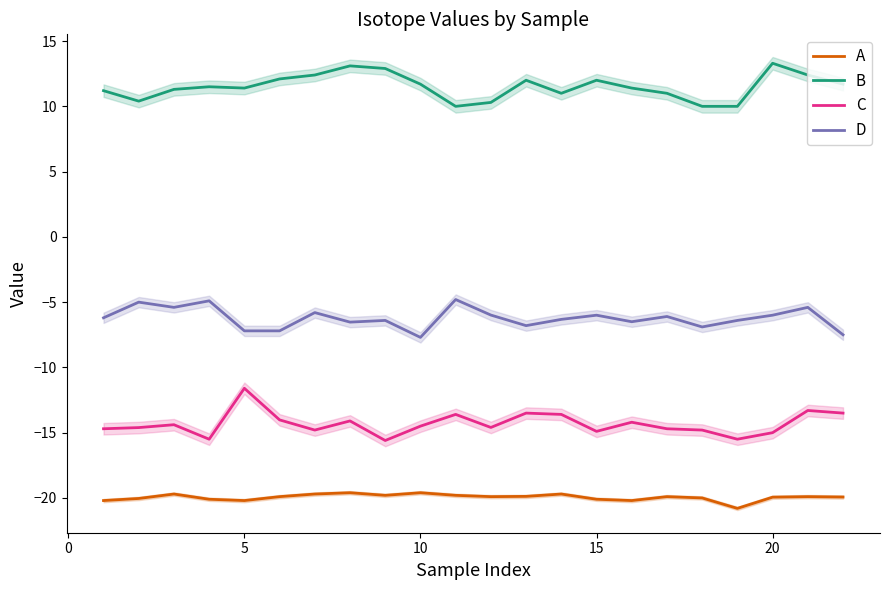

True or false: A and C cross at least once.

False